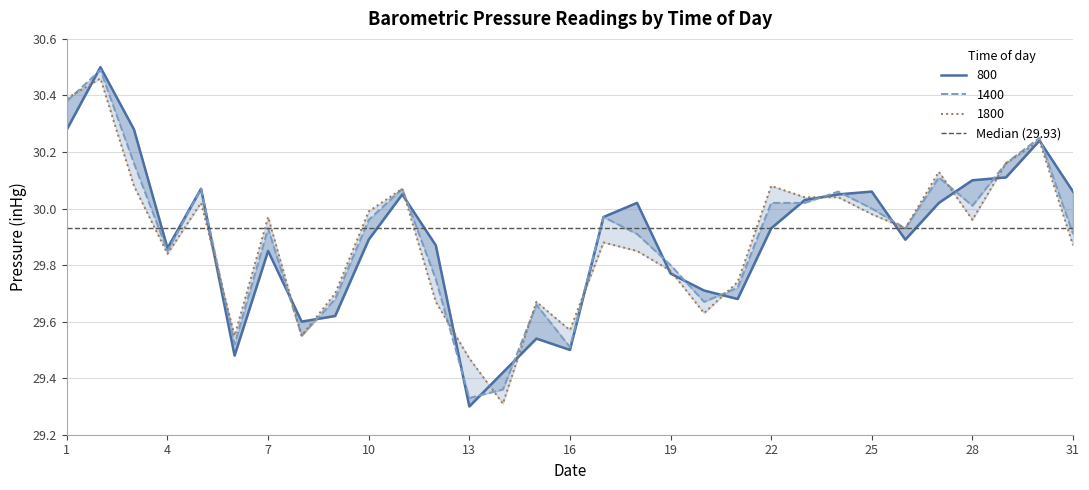

Between 6 and 13, which is larger?

6